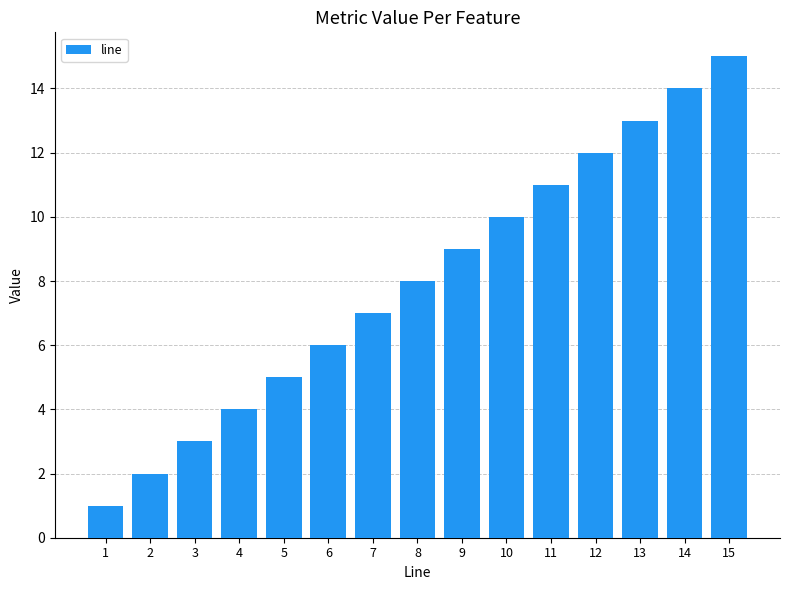

Is it true that the value at 7 is 11?

False